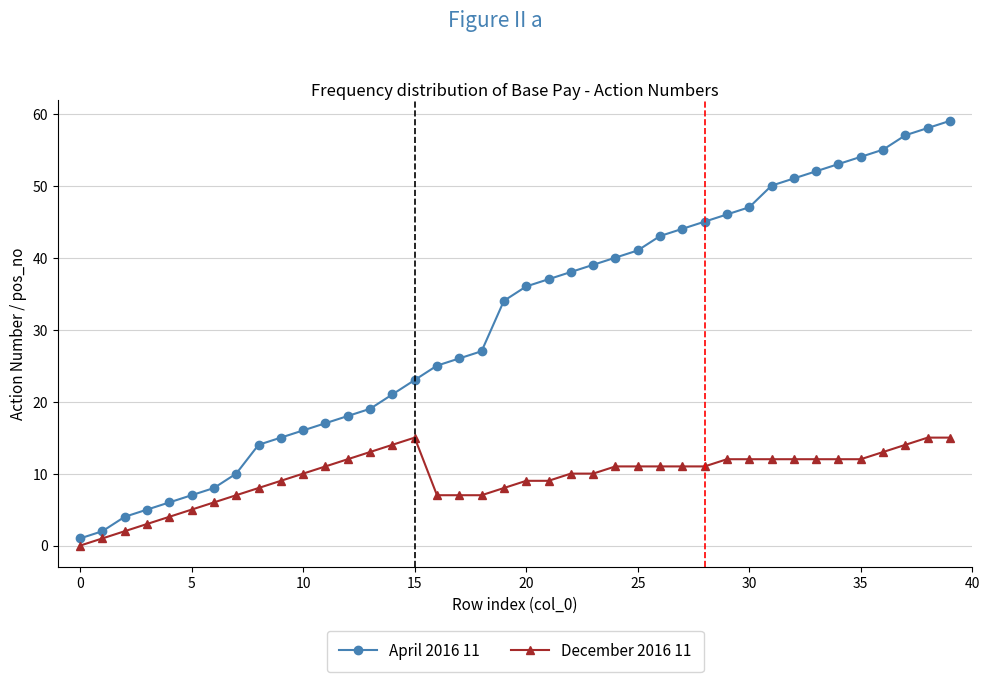

At how many categories does at least one series exceed 11?

32